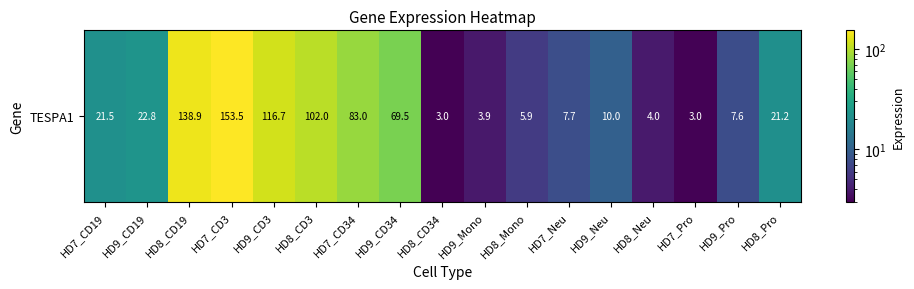

Rank the categories by value from highest to lowest.

HD7_CD3, HD8_CD19, HD9_CD3, HD8_CD3, HD7_CD34, HD9_CD34, HD9_CD19, HD7_CD19, HD8_Pro, HD9_Neu, HD7_Neu, HD9_Pro, HD8_Mono, HD8_Neu, HD9_Mono, HD7_Pro, HD8_CD34